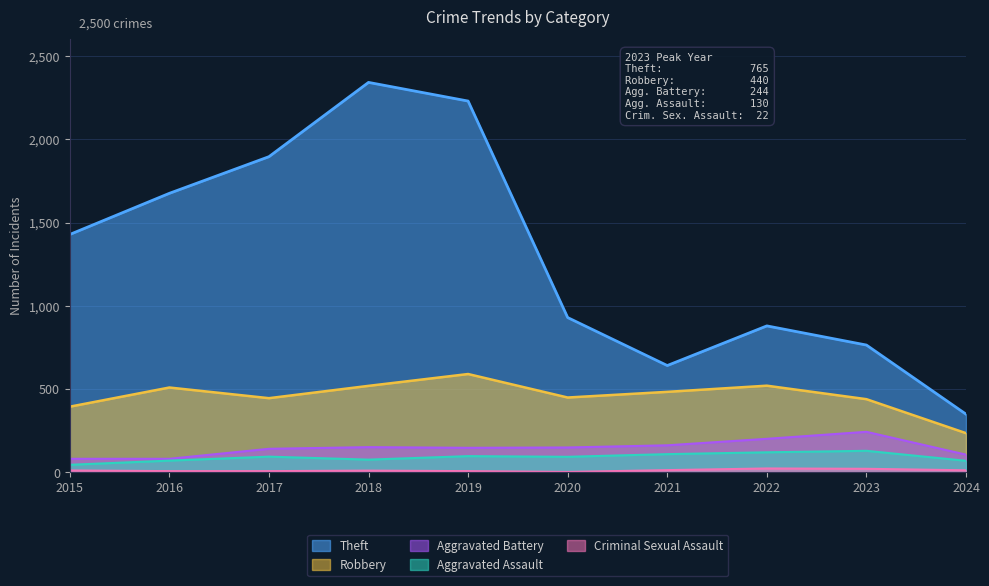

Which series has the largest total across all categories?

Theft